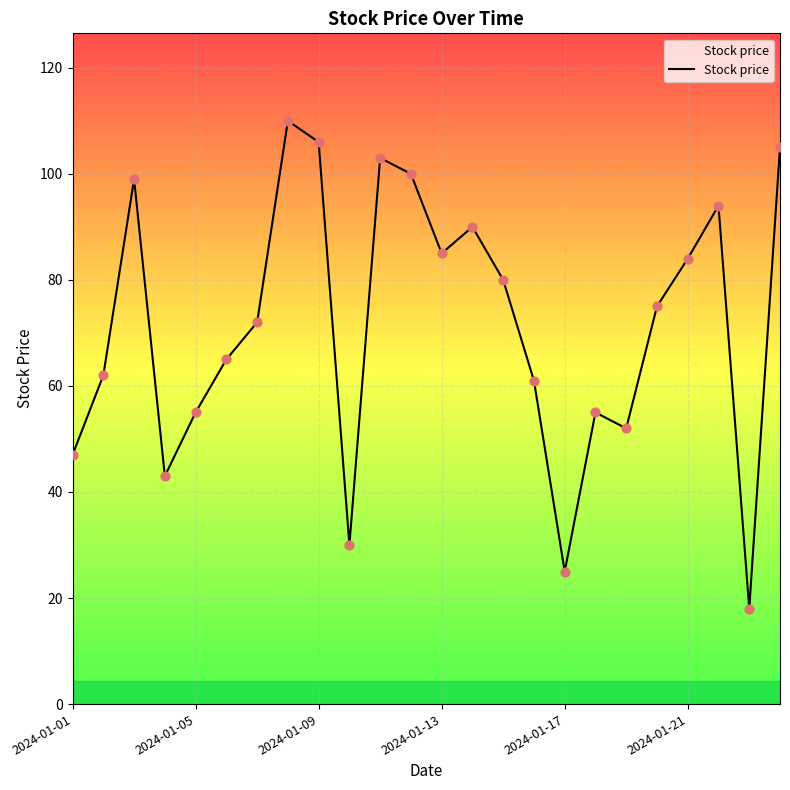

What is the minimum value shown in the chart?

18